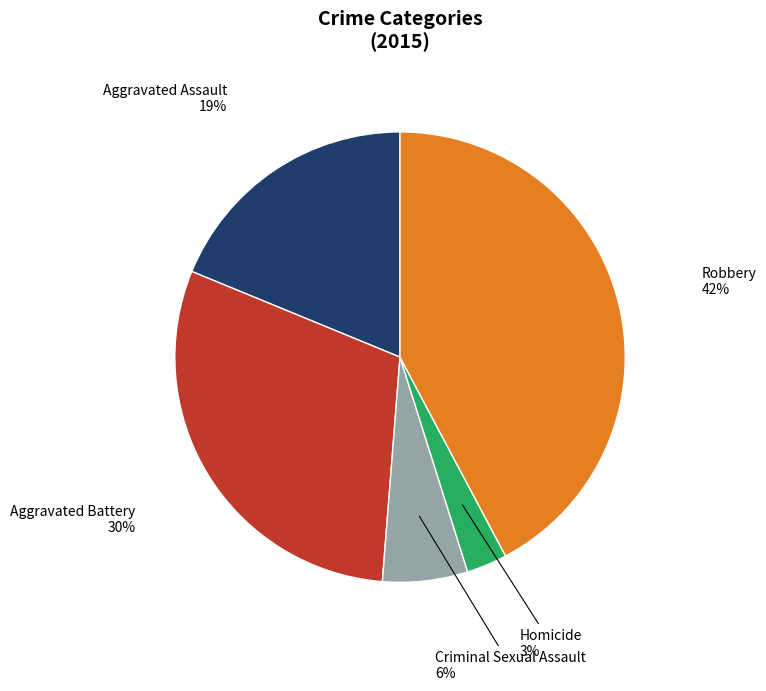

To the nearest percent, what is the difference between the largest and smallest slice percentages?

39%